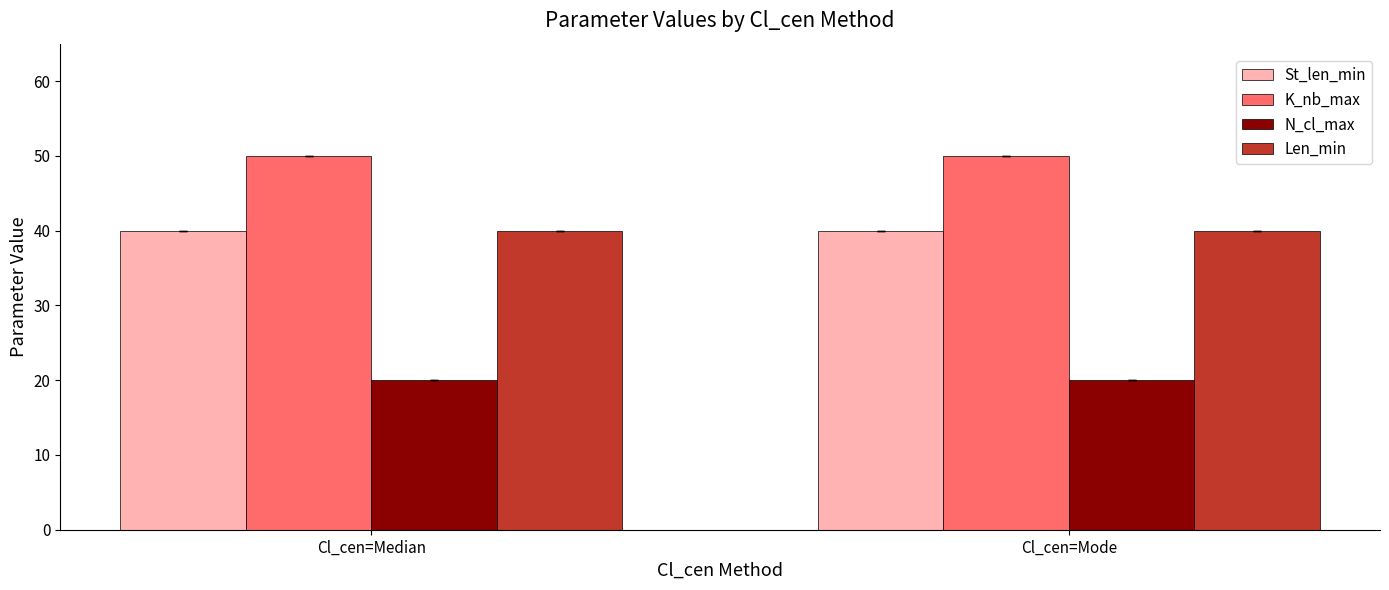

Does the chart contain stacked bars?

No